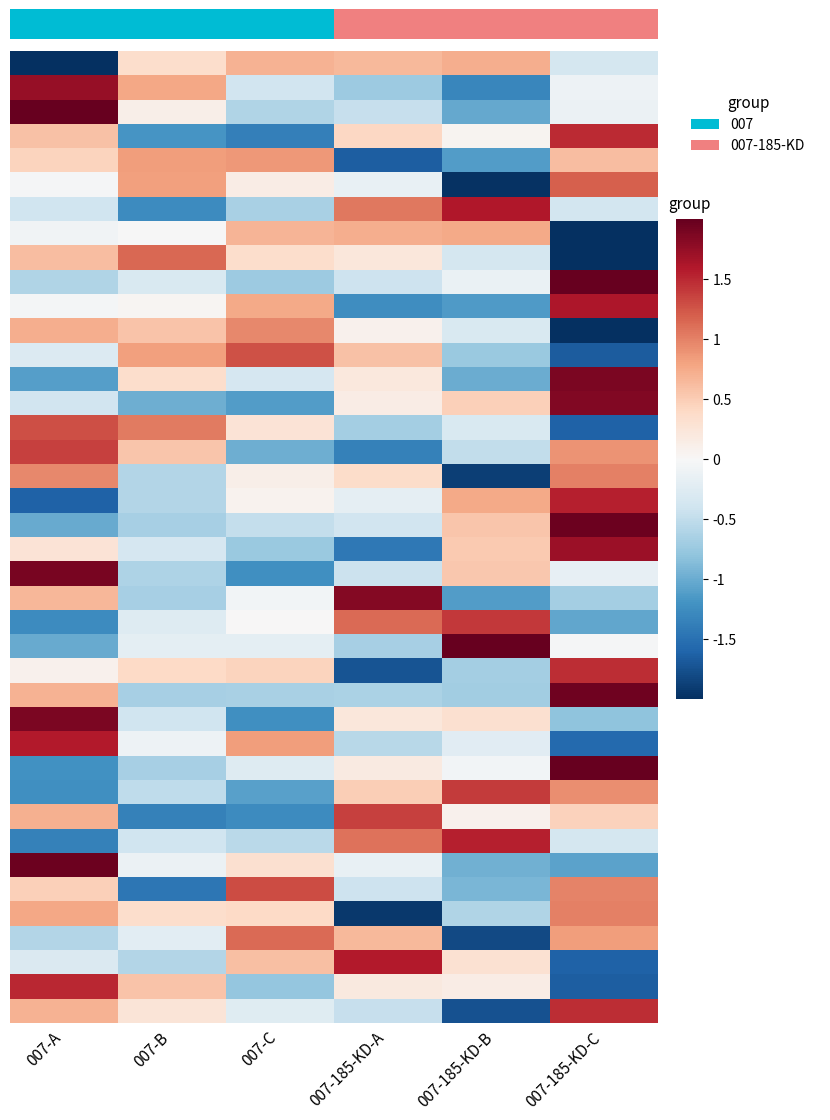

Which has a higher value, 007-C or 007-185-KD-A?

007-C